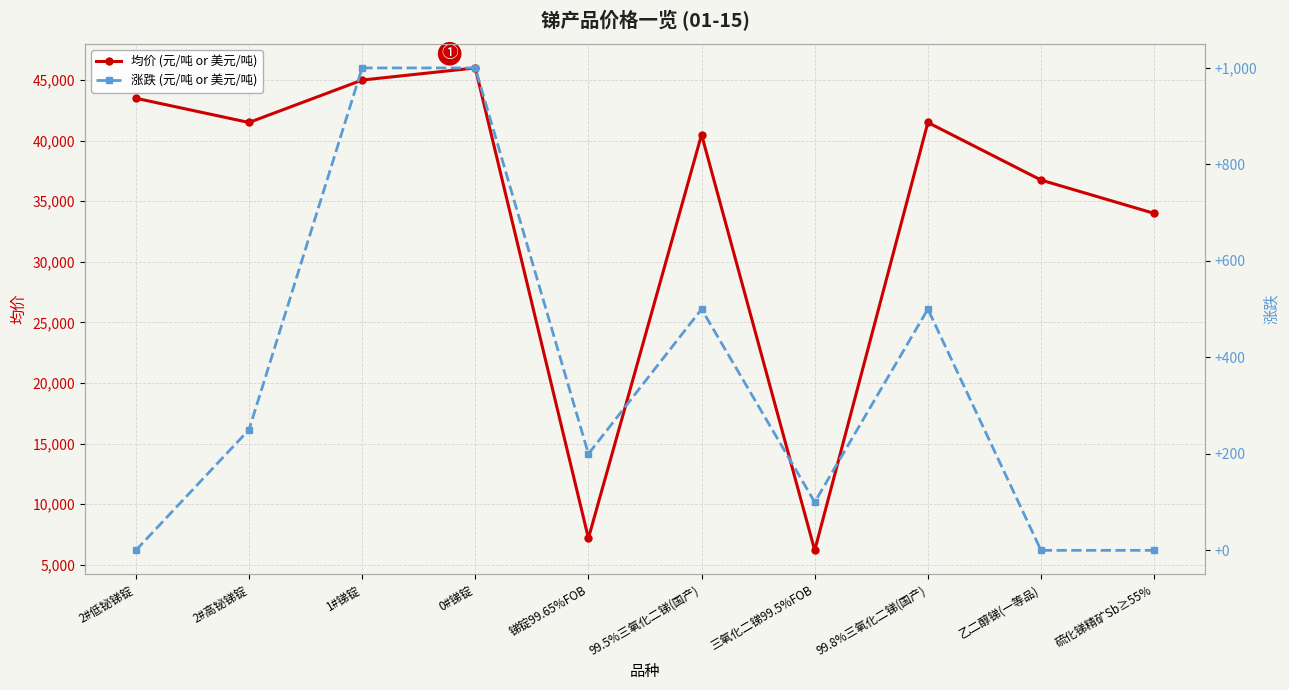

At which label is 涨跌 (元/吨 or 美元/吨) closest to 500?

99.5%三氧化二锑(国产)